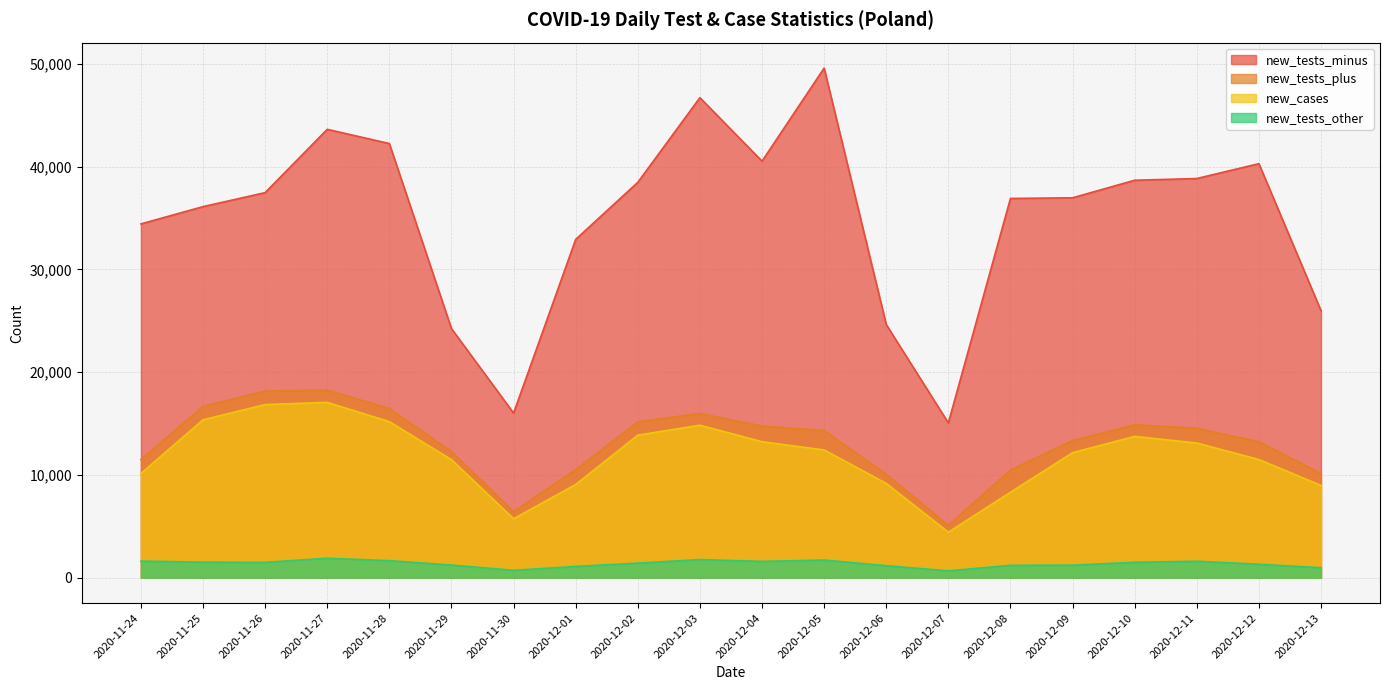

At how many categories does at least one series exceed 1040?

20